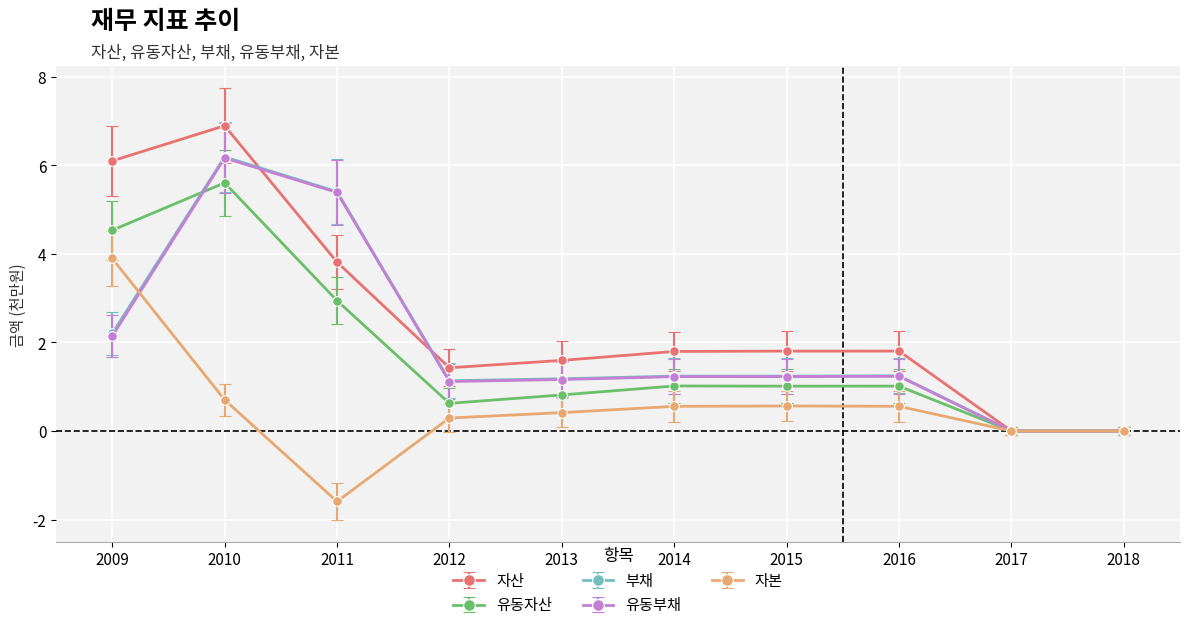

Does the chart have visible grid lines?

Yes